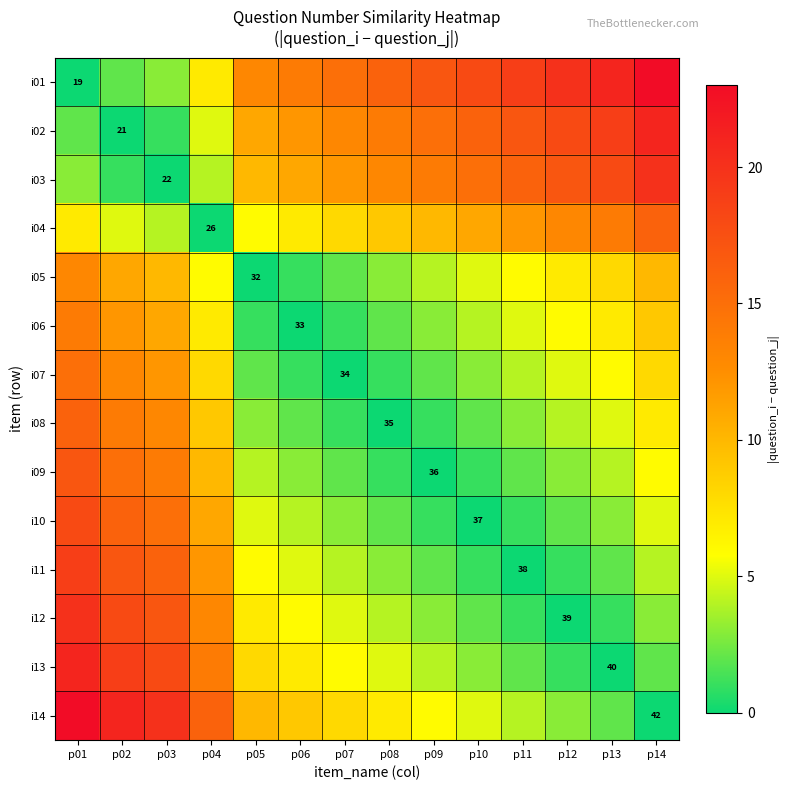

The i01 series shows 9 at p01. True or false?

False